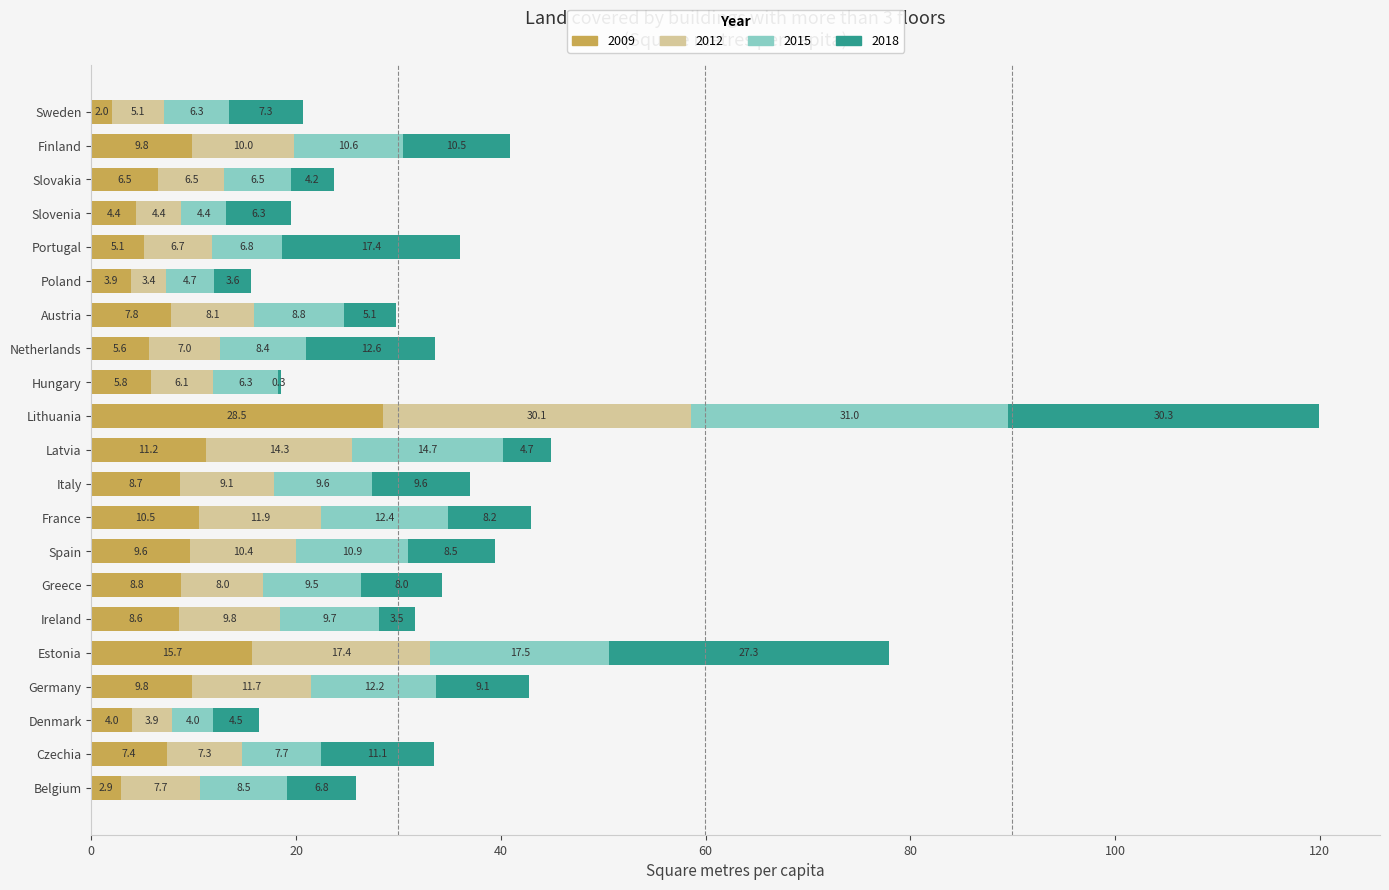

What is the highest value of the 2009 series?

28.5